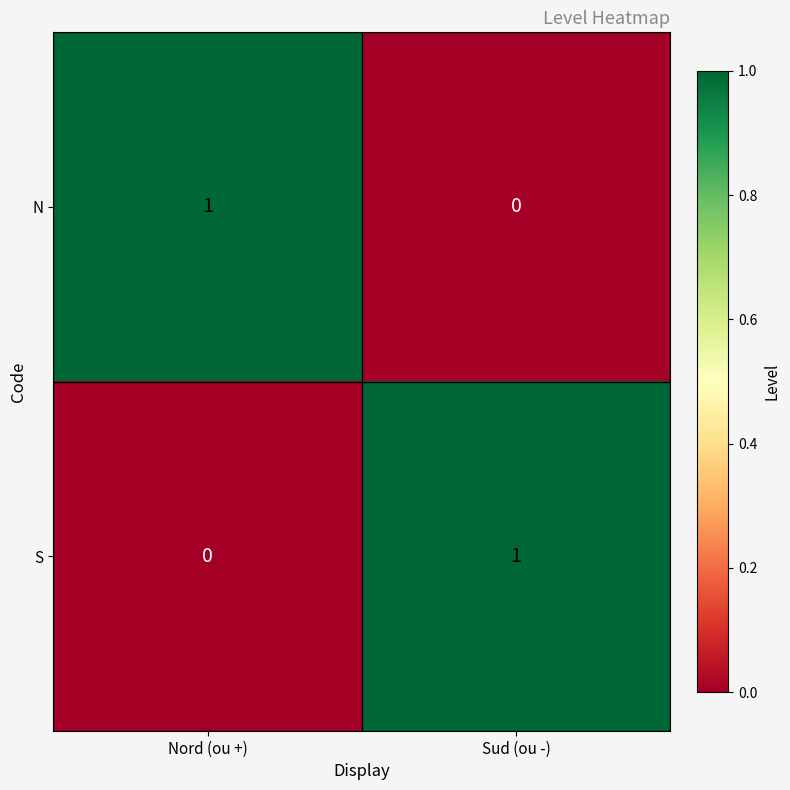

Is it true that S equals 0 at Sud (ou -)?

False